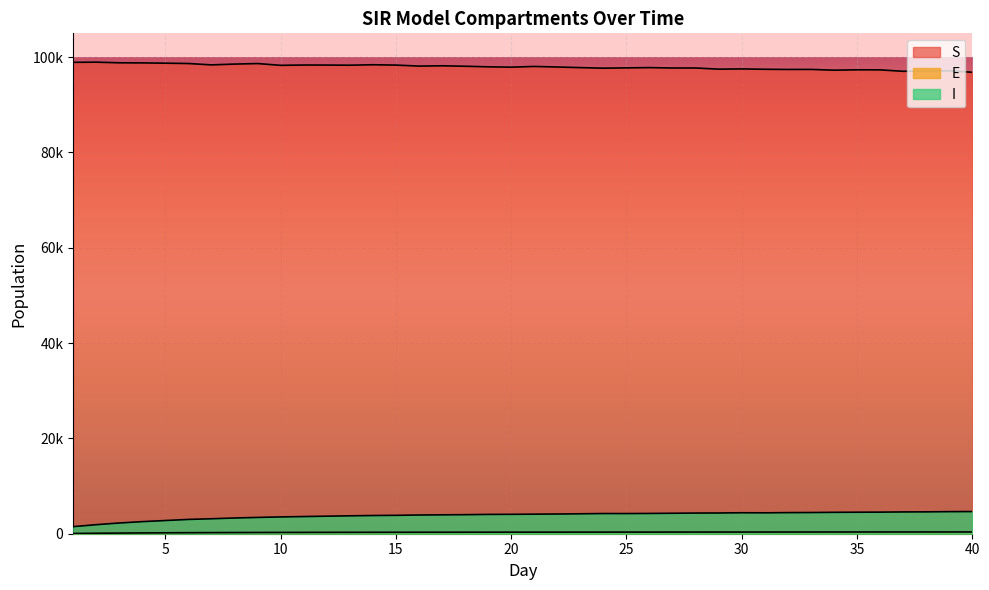

What is the approximate value of E at 16?

310.6